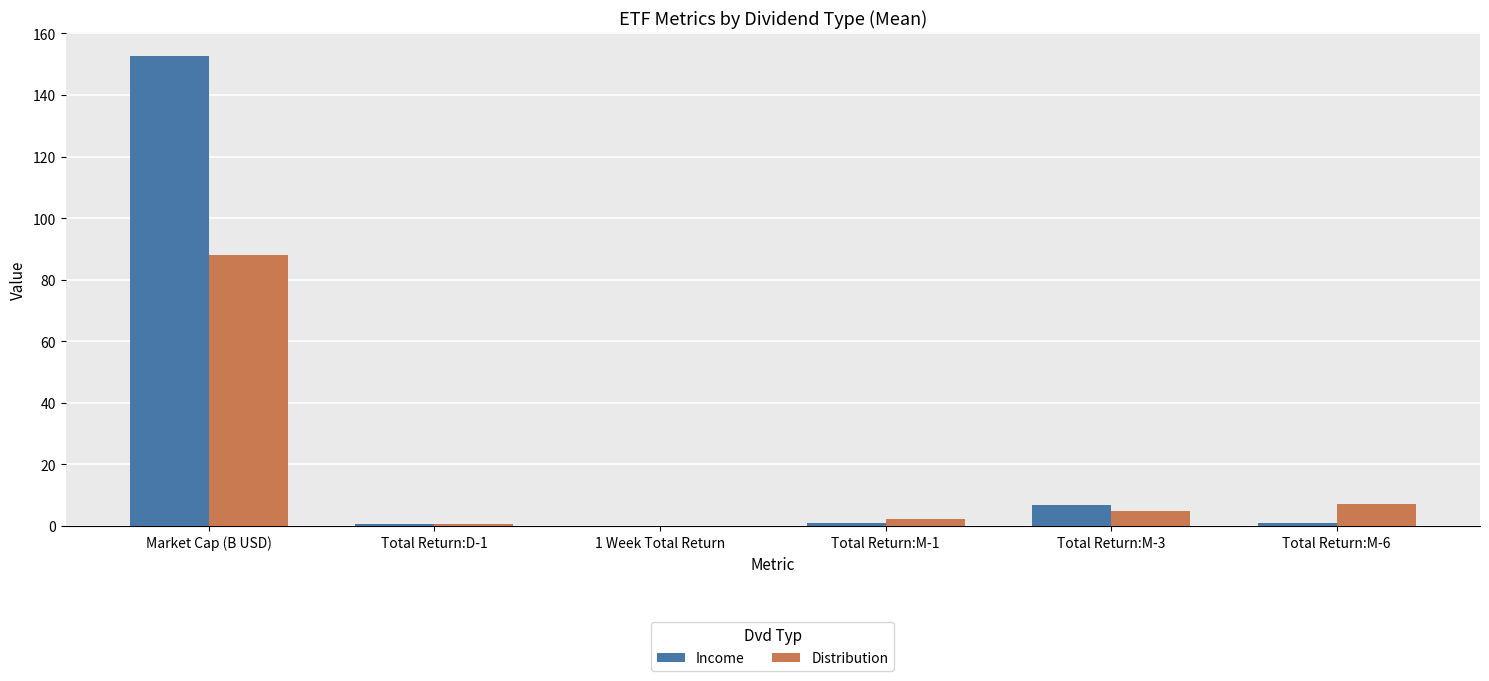

Between Total Return:M-1 and Total Return:M-3, which series saw the biggest shift?

Income